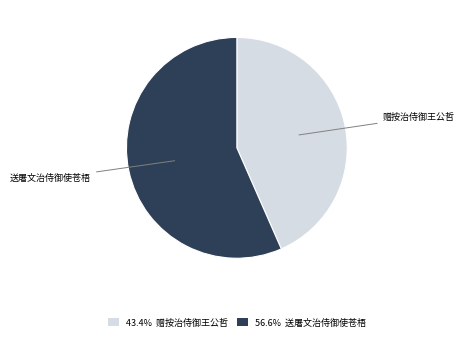

Is the sum of 43.4% 赠按治侍御王公哲 and 56.6% 送屠文治侍御使苍梧 greater than half?

Yes